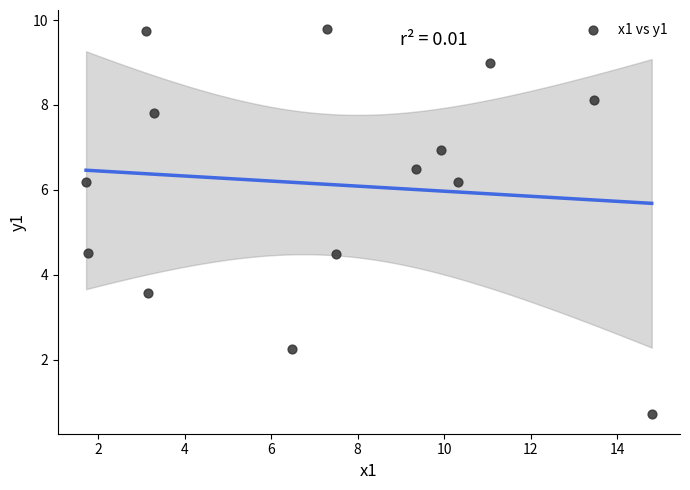

What is the range of Y values (max minus min)?

9.1